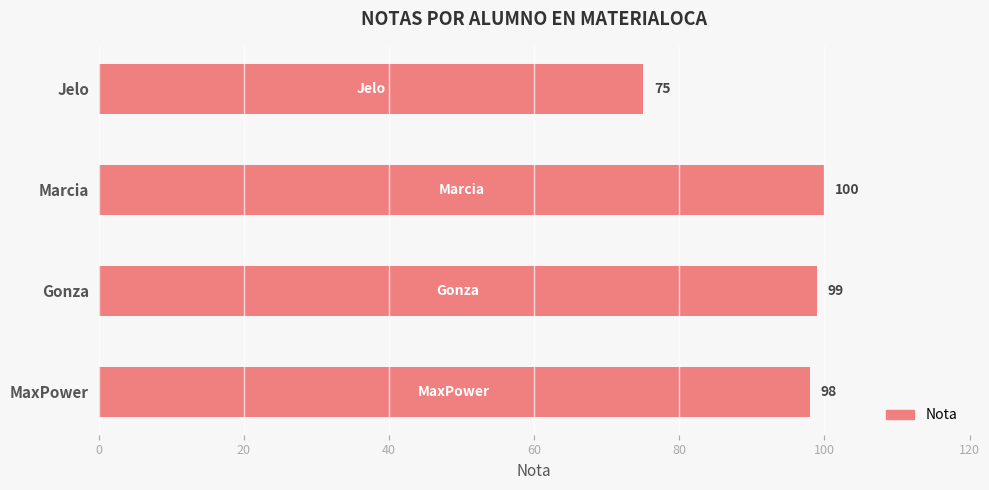

What is the label of the 3rd bar from the top?

Gonza